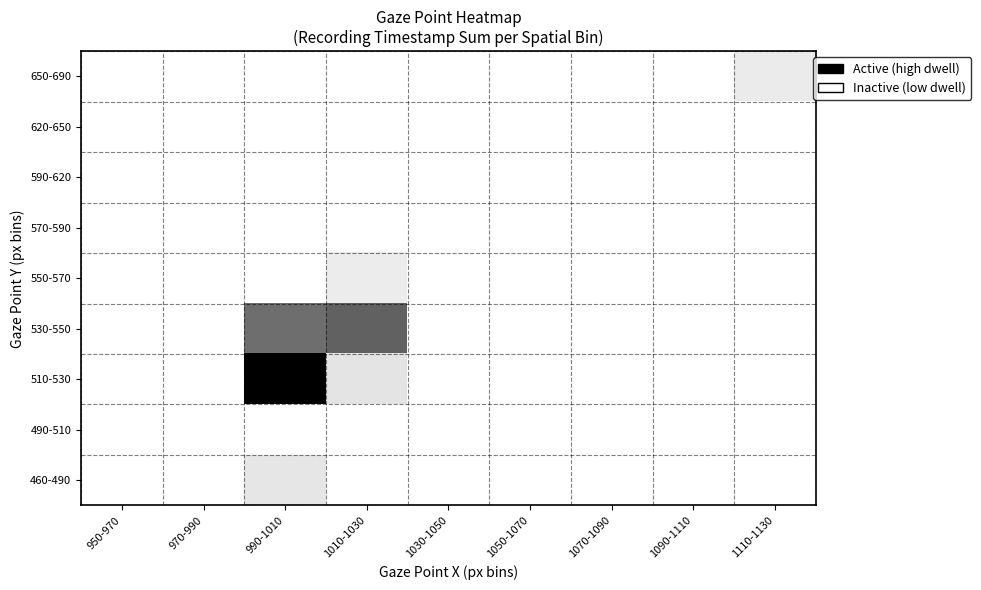

At which category is the sum across all series the highest?

990-1010